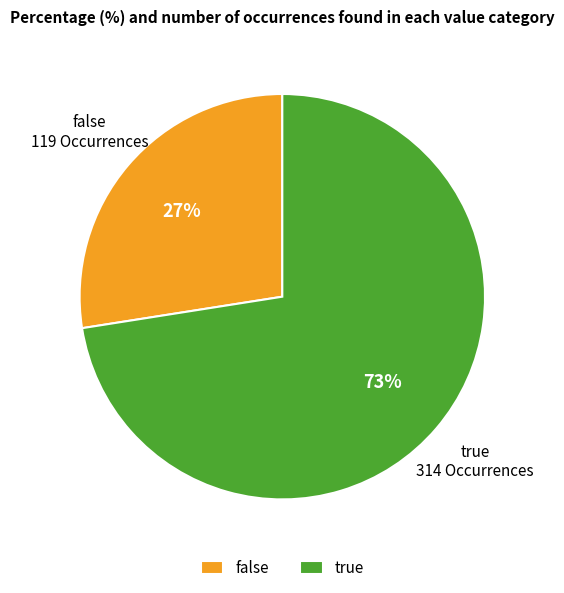

Which has a higher value, false or true?

true